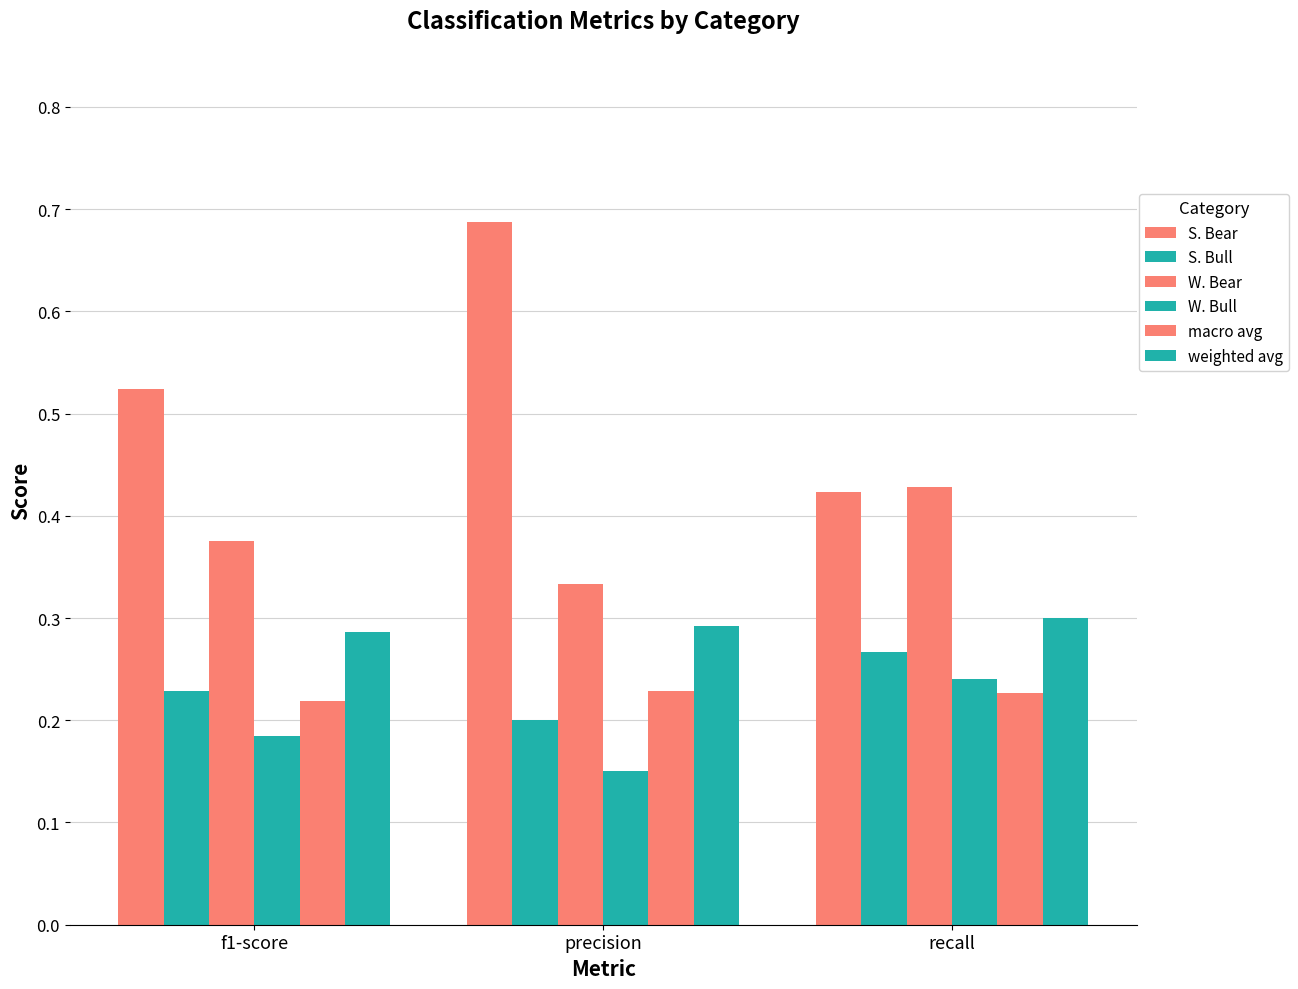

Which has a higher value, f1-score or recall?

f1-score